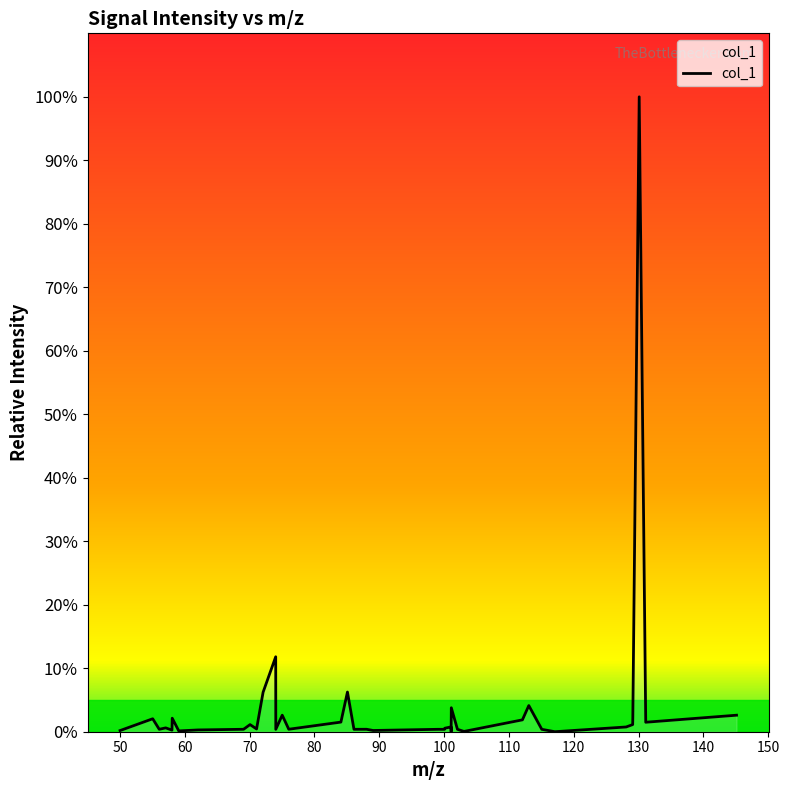

What is the difference between the maximum and minimum values?

100.0